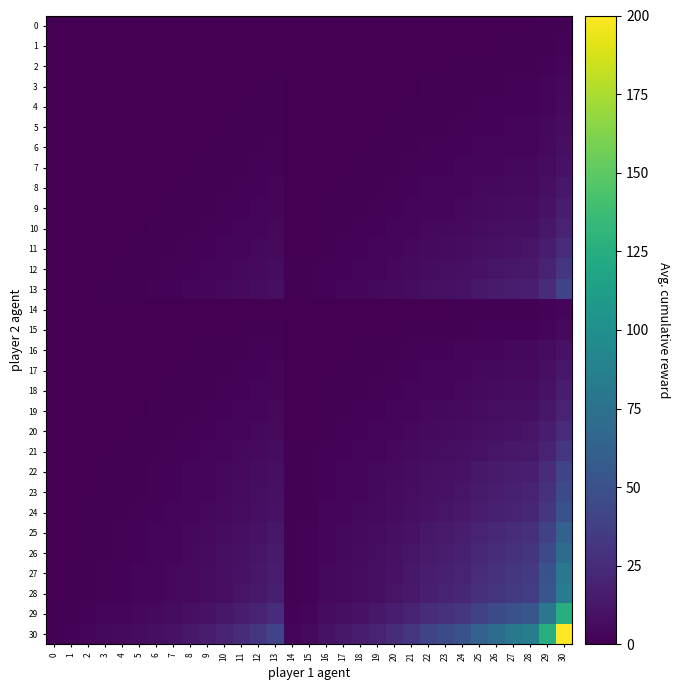

What is the total value across all series at 29?

673.4